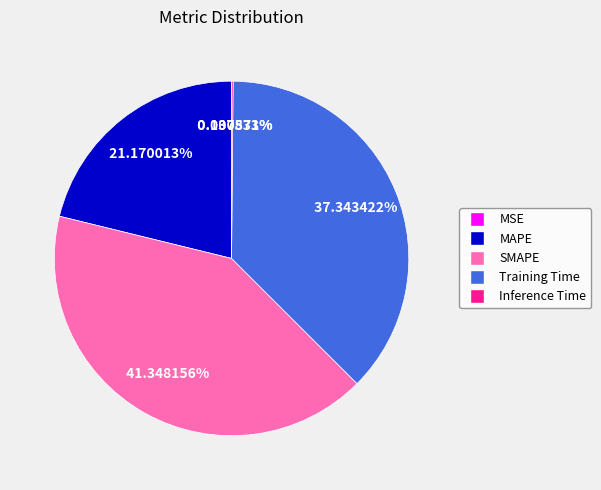

True or false: Training Time accounts for 37% of the total.

True